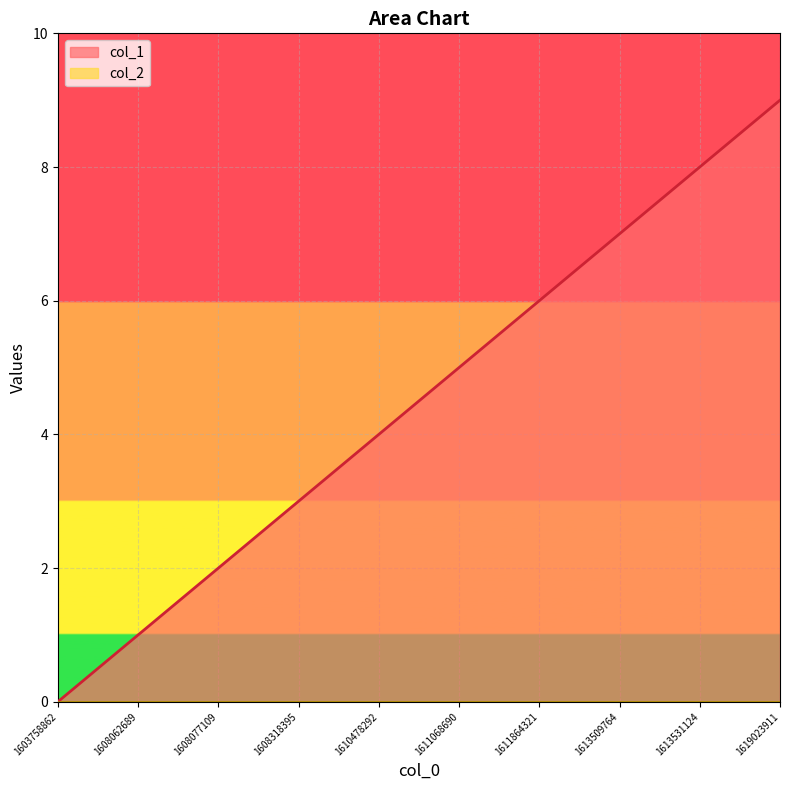

What is the approximate value at 1611068690?

5